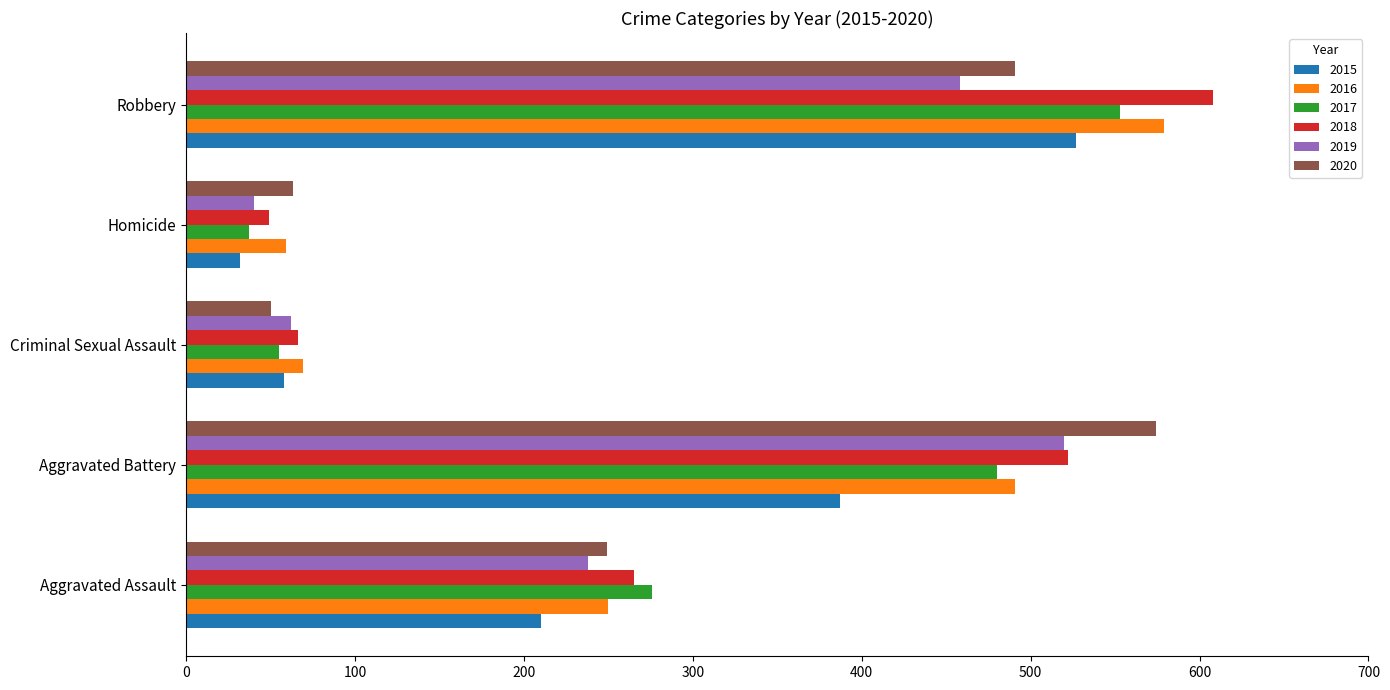

What is the difference between the maximum and minimum values in the 2017 series?

516